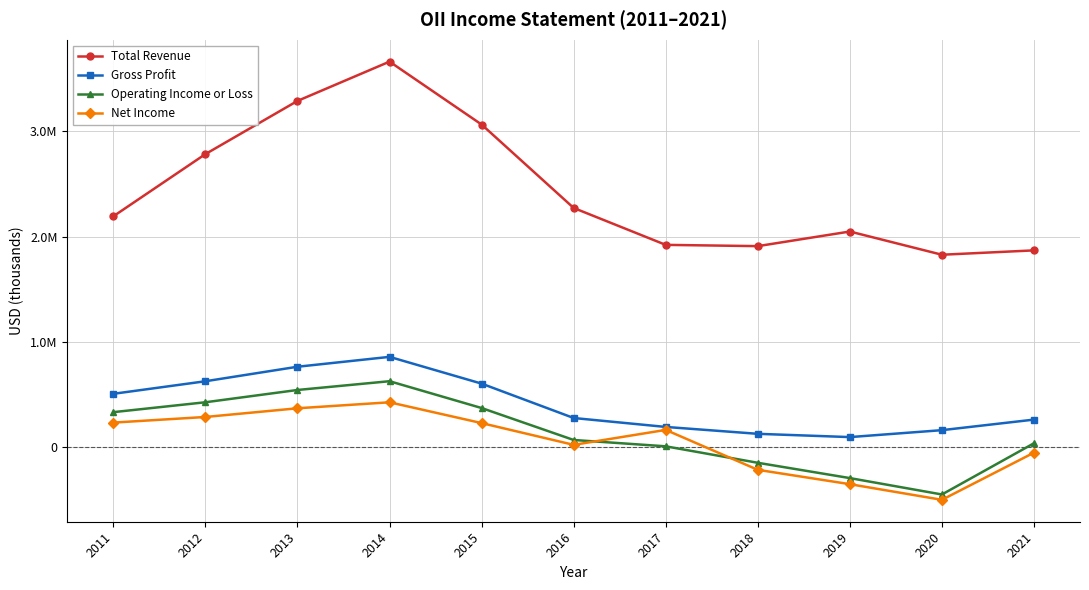

True or false: Net Income and Gross Profit cross at least once.

False